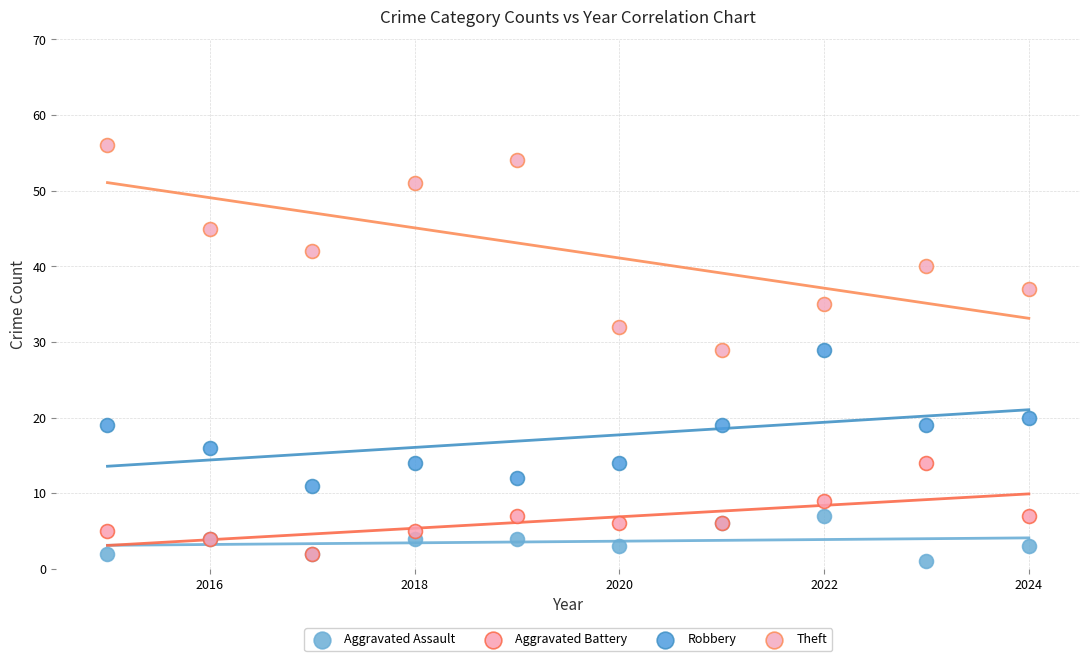

What are all the series names shown in the legend?

Aggravated Assault, Aggravated Battery, Robbery, Theft